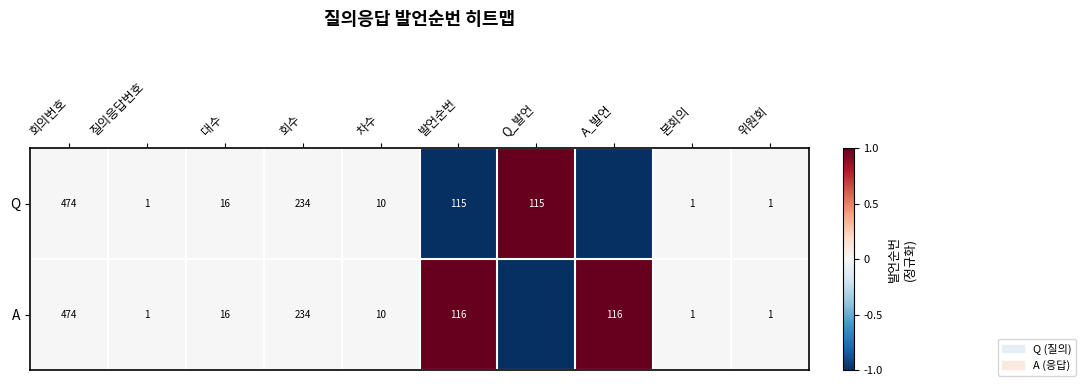

What is the sum of the Q values at 회의번호 and 질의응답번호?

475